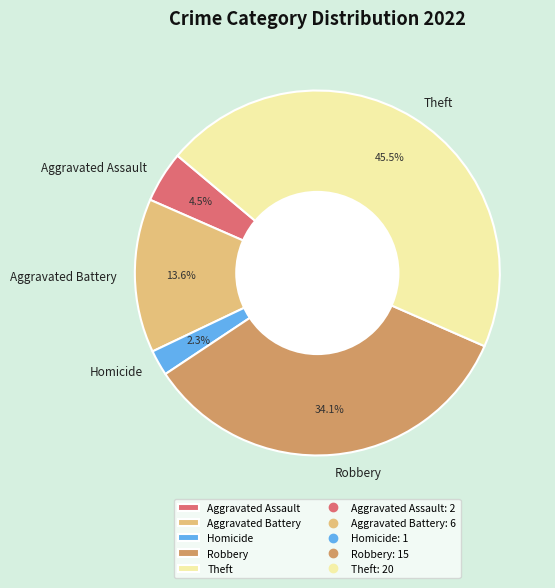

Rank the categories by value from highest to lowest.

Theft, Robbery, Aggravated Battery, Aggravated Assault, Homicide